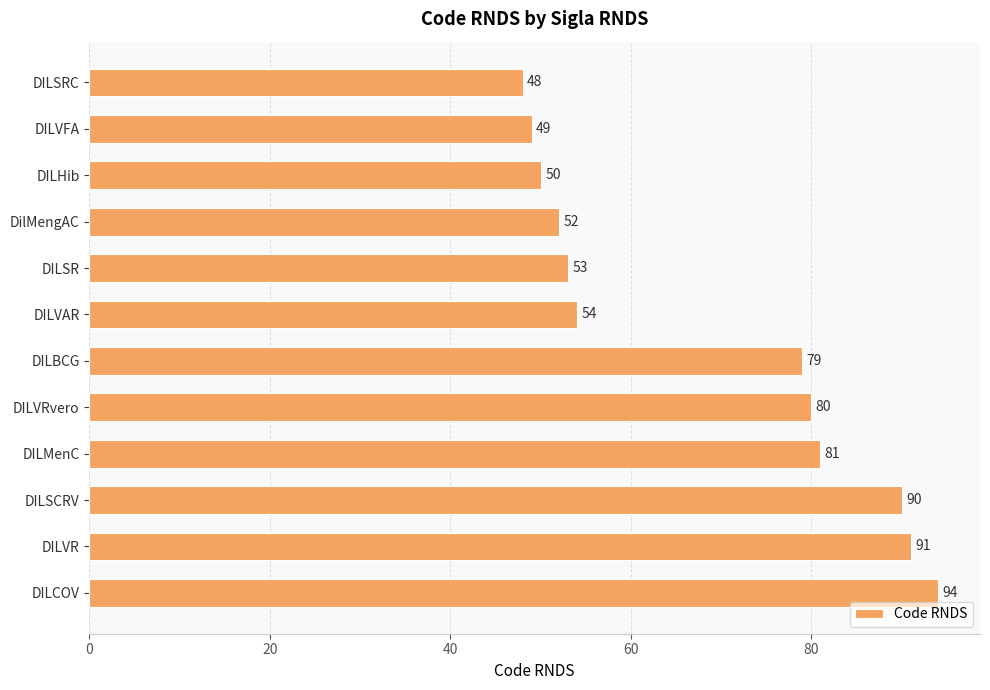

What is the label of the 12th bar from the top?

DILCOV